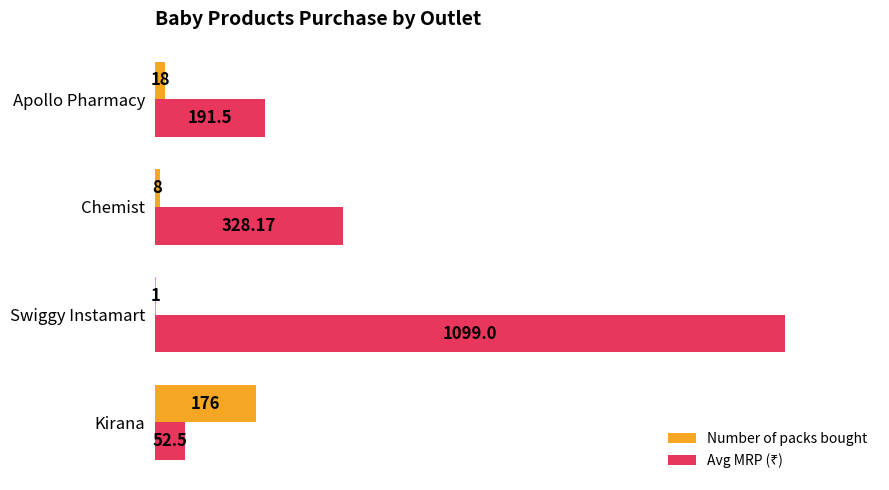

What is the sum of the Number of packs bought values at Kirana and Chemist?

184.0